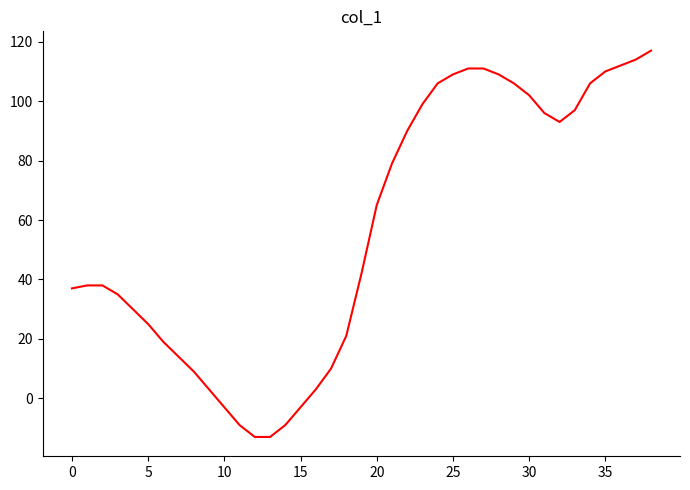

What is the maximum value shown in the chart?

117